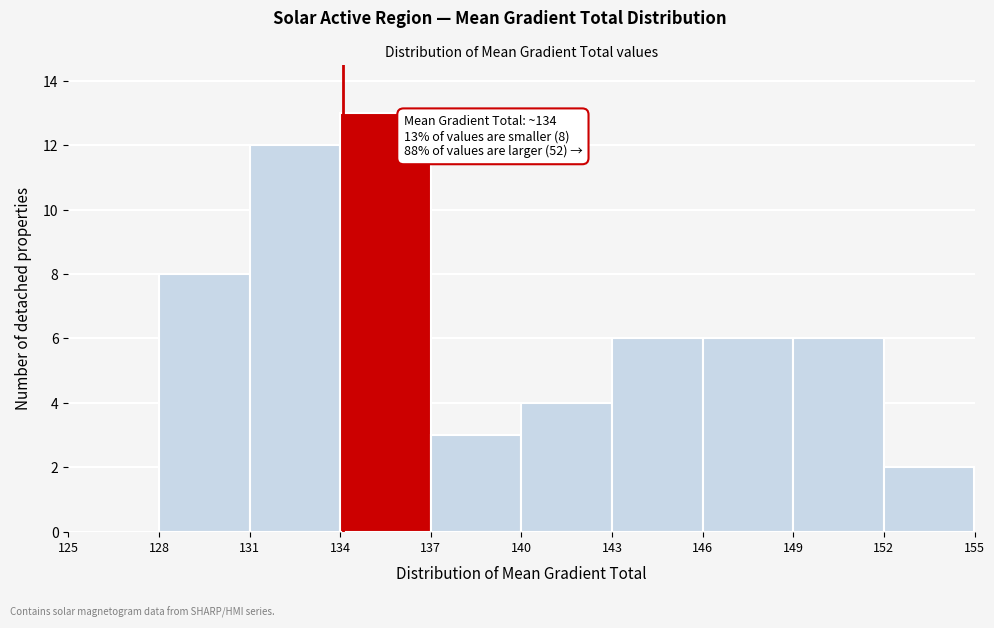

Over which range of the x-axis is the bar tallest?

134 to 137